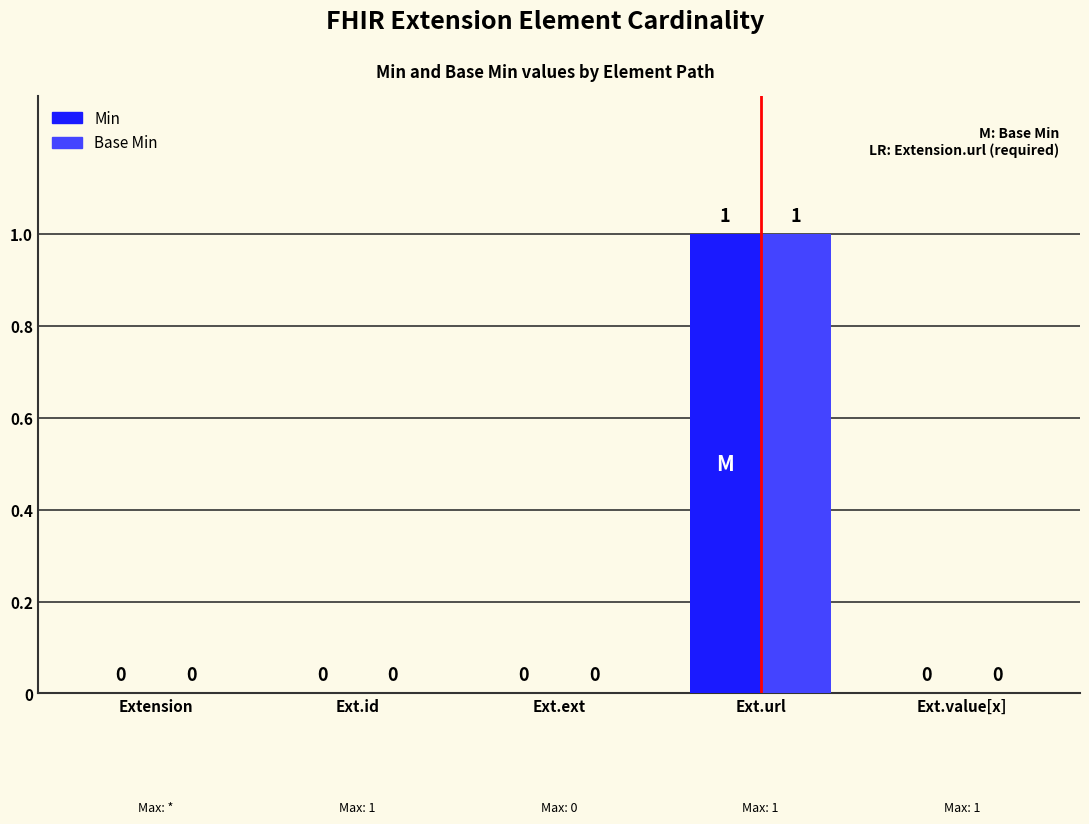

True or false: Min has a value of 0 at Ext.ext.

True